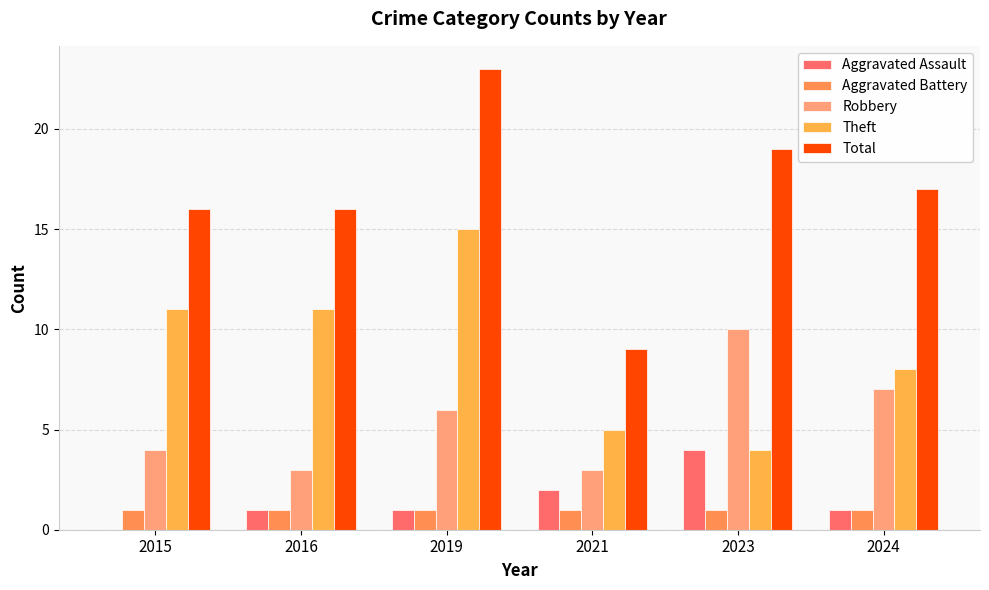

What is the spread (max minus min) of values at 2023?

18